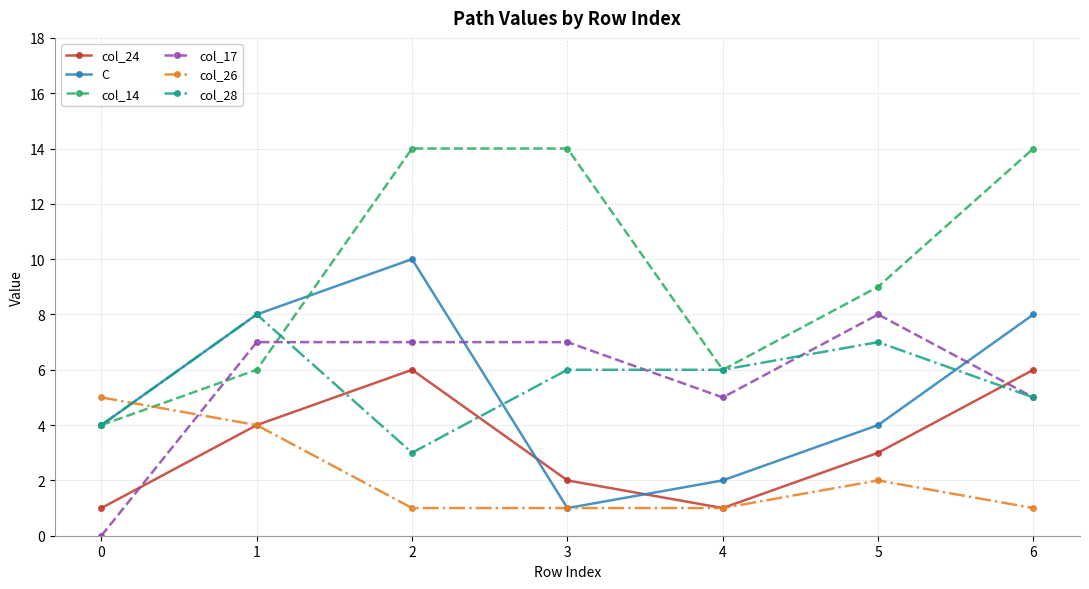

Which series has the largest range (max minus min)?

col_14